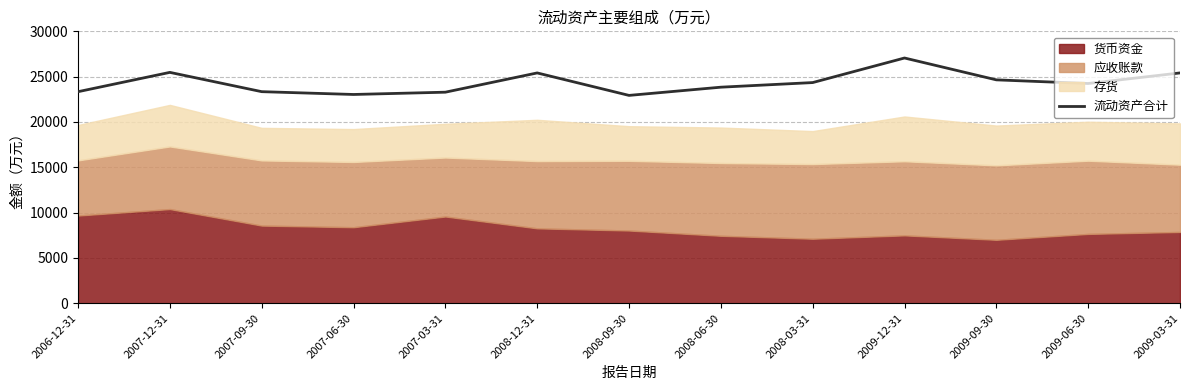

What is the highest value of the 流动资产合计 series?

27058